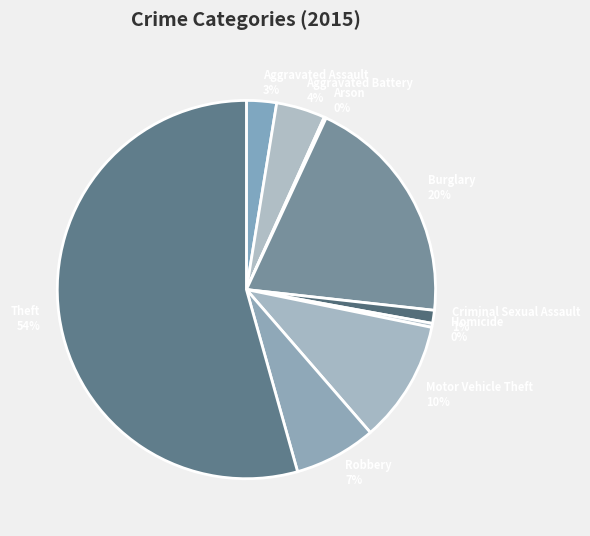

True or false: Theft accounts for 43% of the total.

False